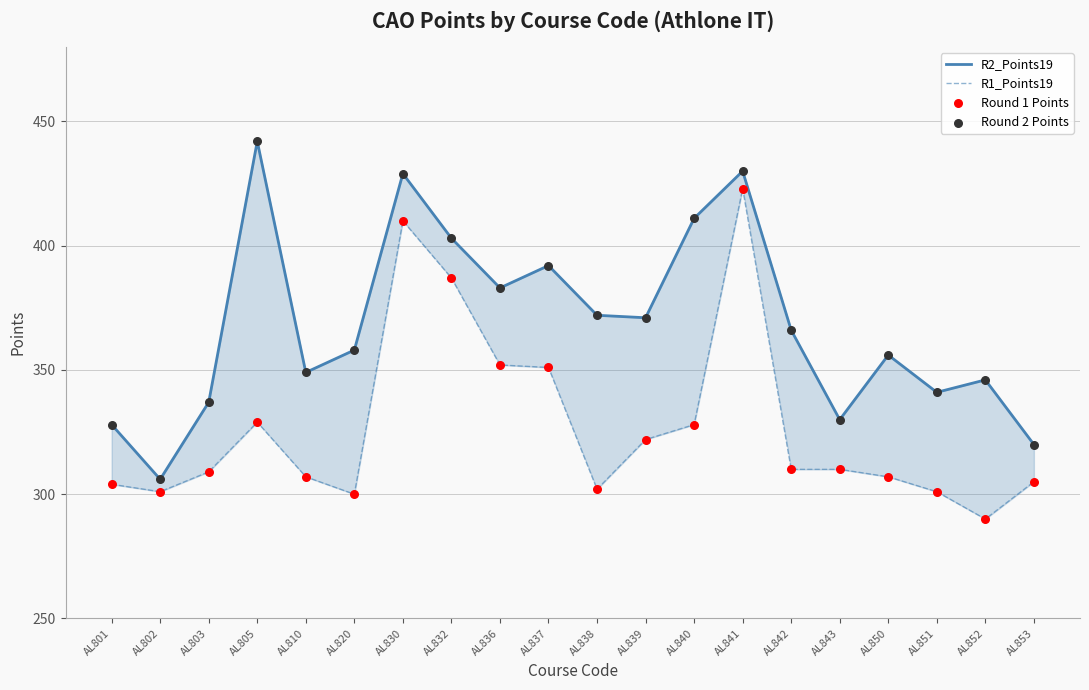

At how many categories does at least one series exceed 385?

6